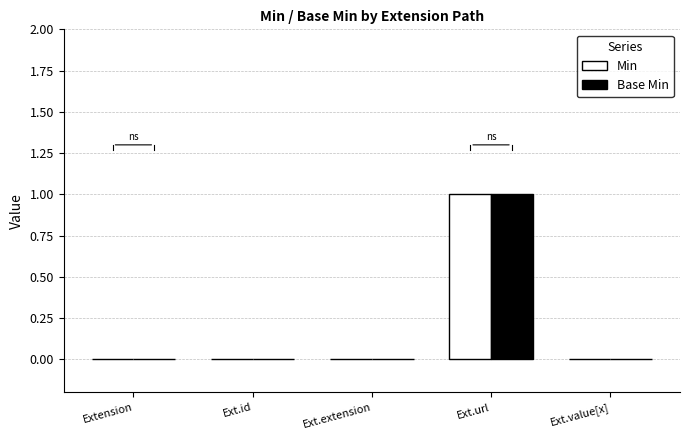

The value of Min at Ext.url is 2. True or false?

False